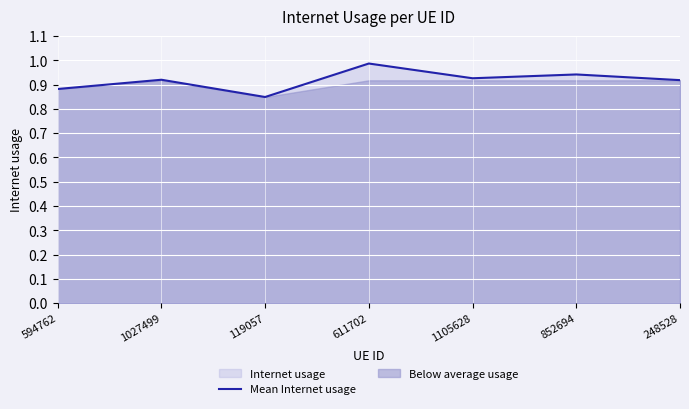

What is the value of the 1st point from the left?

0.9